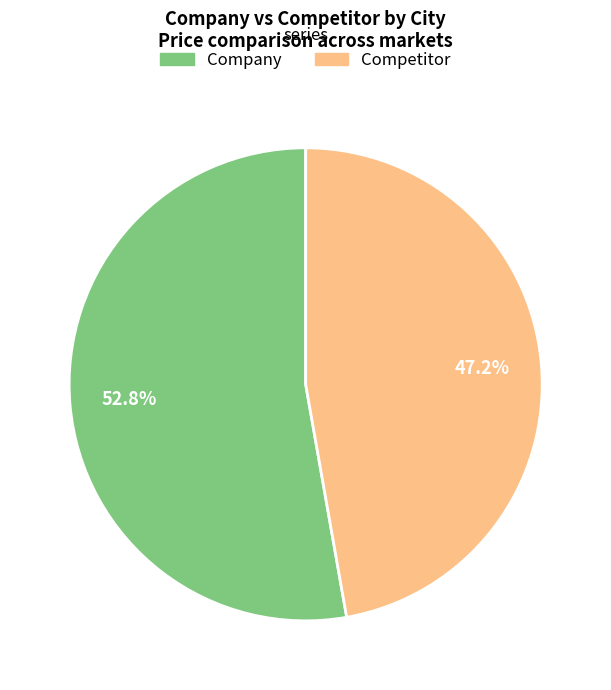

What is the smallest slice in the pie chart?

Competitor